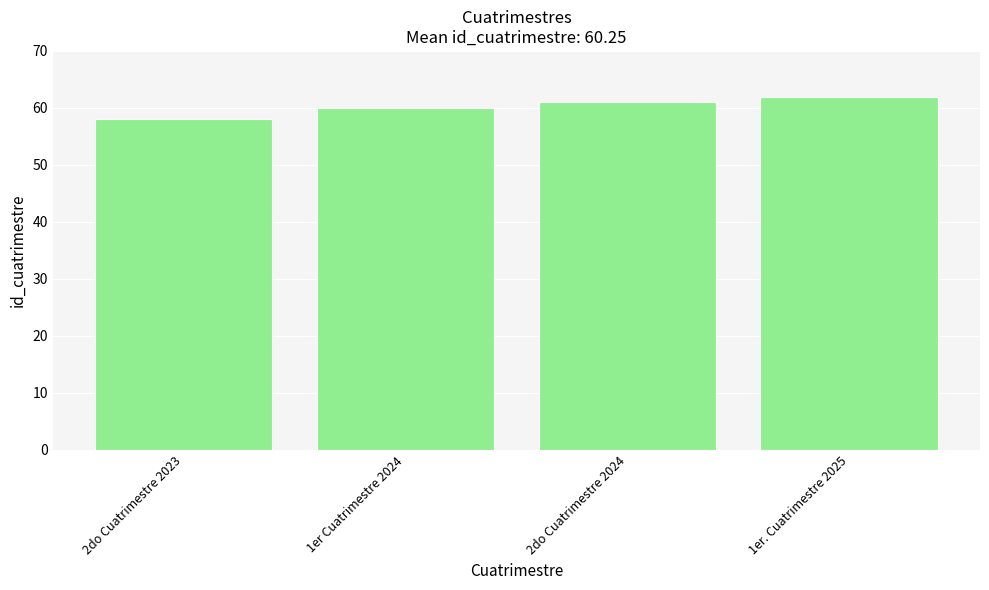

The value at 1er. Cuatrimestre 2025 is 62. True or false?

True